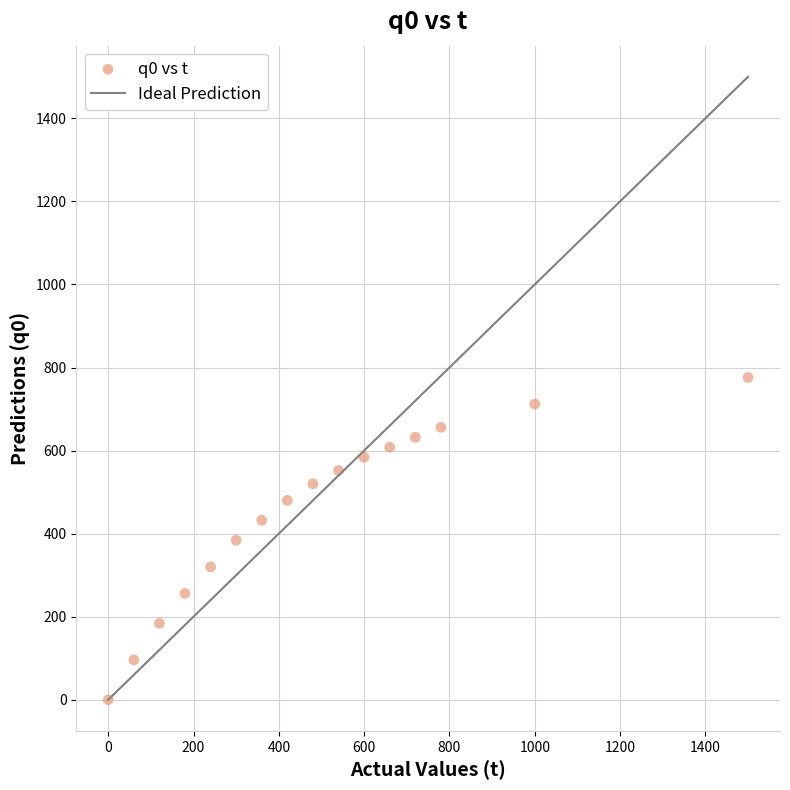

What is the range of Y values (max minus min)?

776